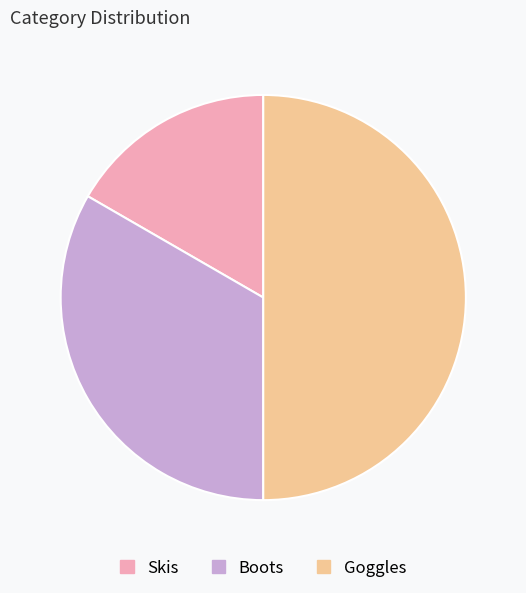

Do Boots and Goggles together represent more than half of the pie?

Yes